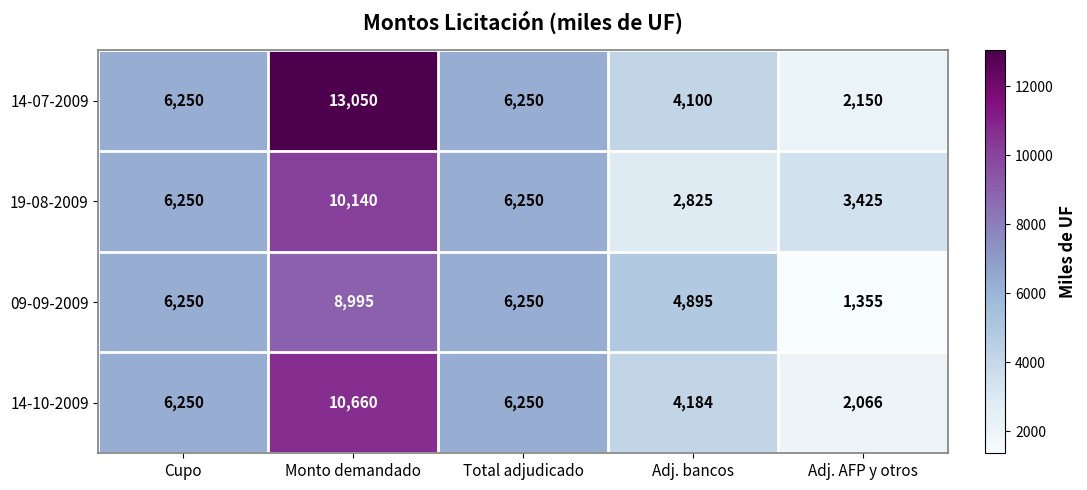

At how many categories does at least one series exceed 10870?

1